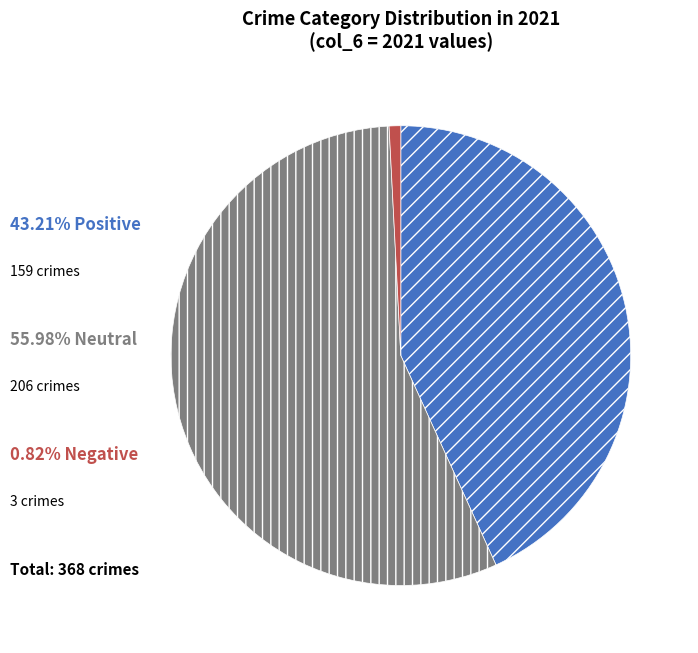

Is there any slice that represents more than half of the pie?

Yes